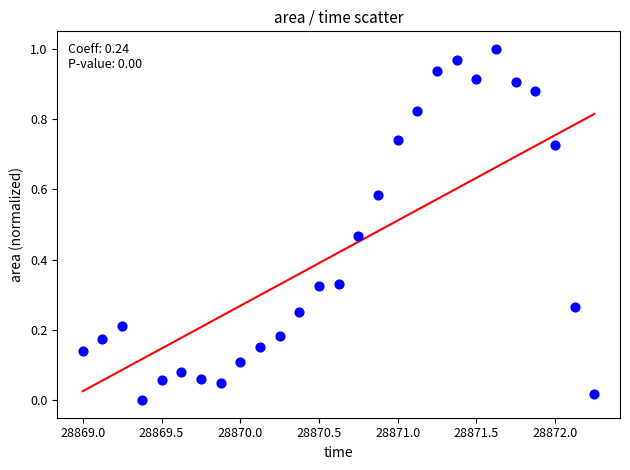

What is the range of X values (max minus min)?

3.2